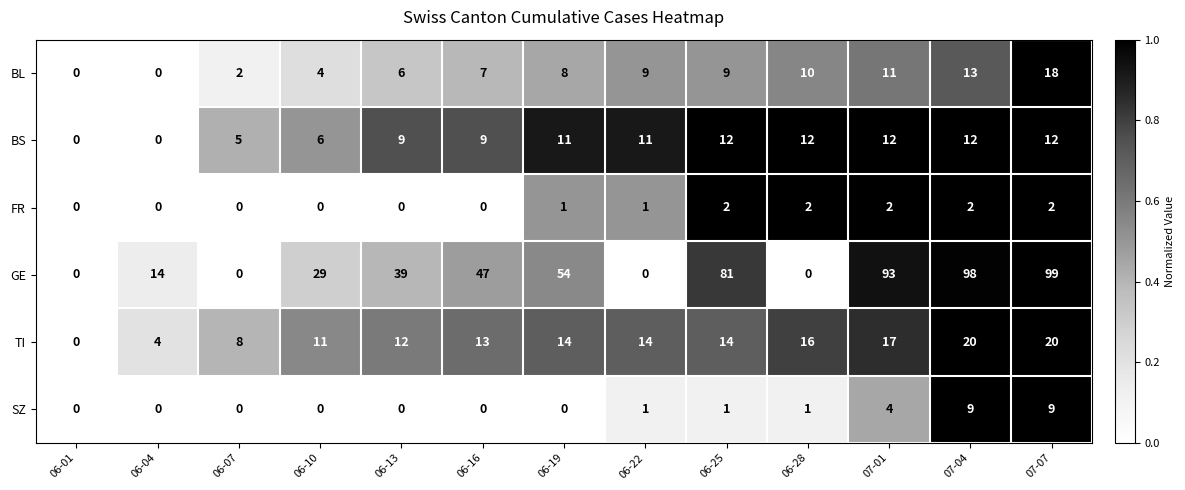

Which series changed the most between 06-01 and 06-10?

GE